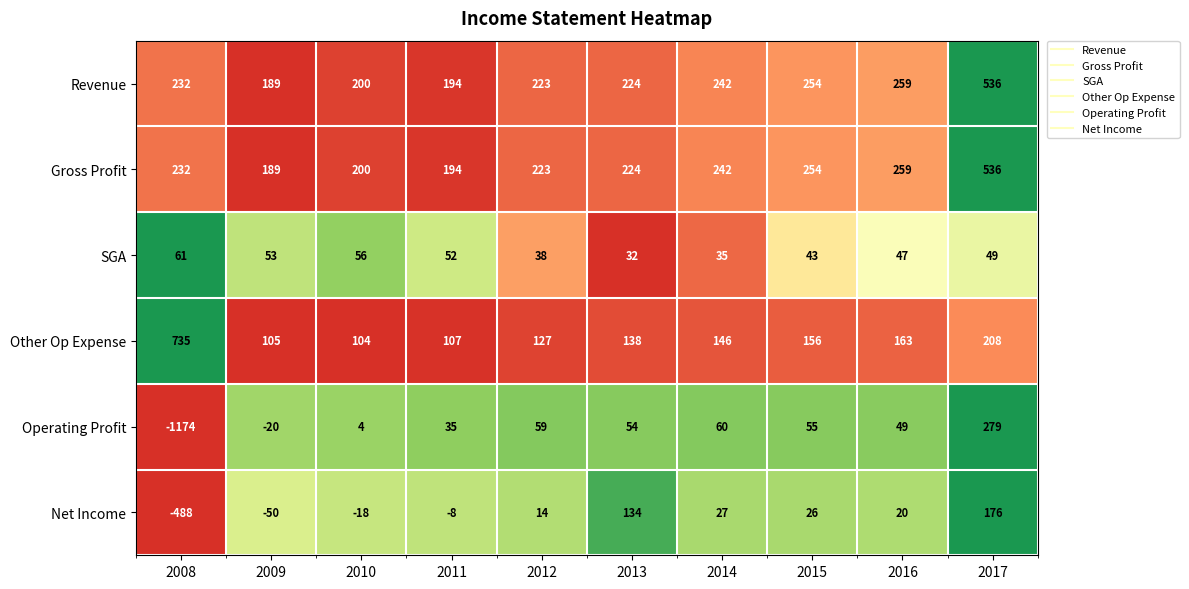

How many data points does each series have?

10